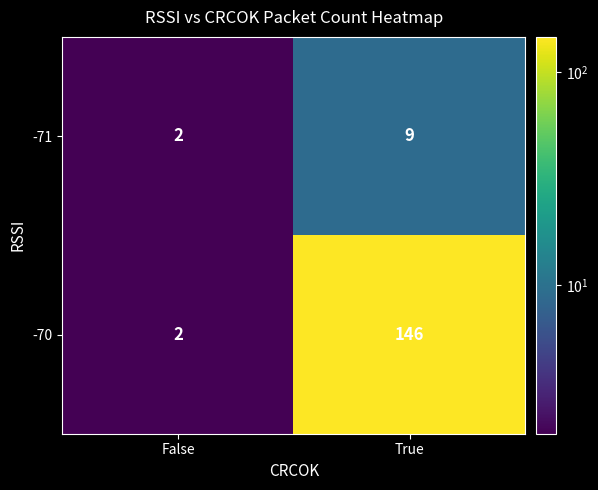

Which series has the largest range (max minus min)?

-70